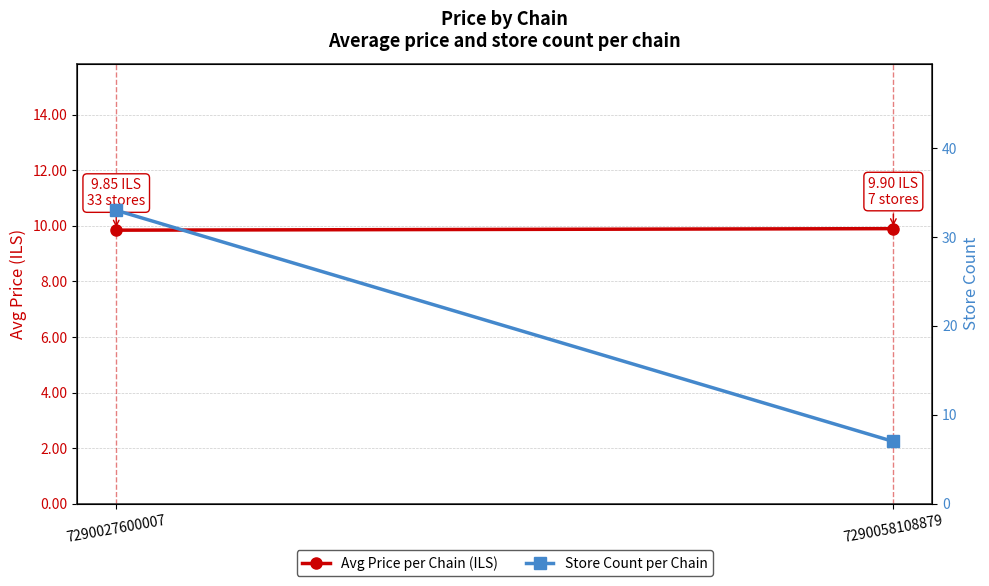

Reading left to right, extract all data points from this chart.

Avg Price per Chain (ILS): 7290027600007=9.8	7290058108879=9.9
Store Count per Chain: 7290027600007=33.0	7290058108879=7.0